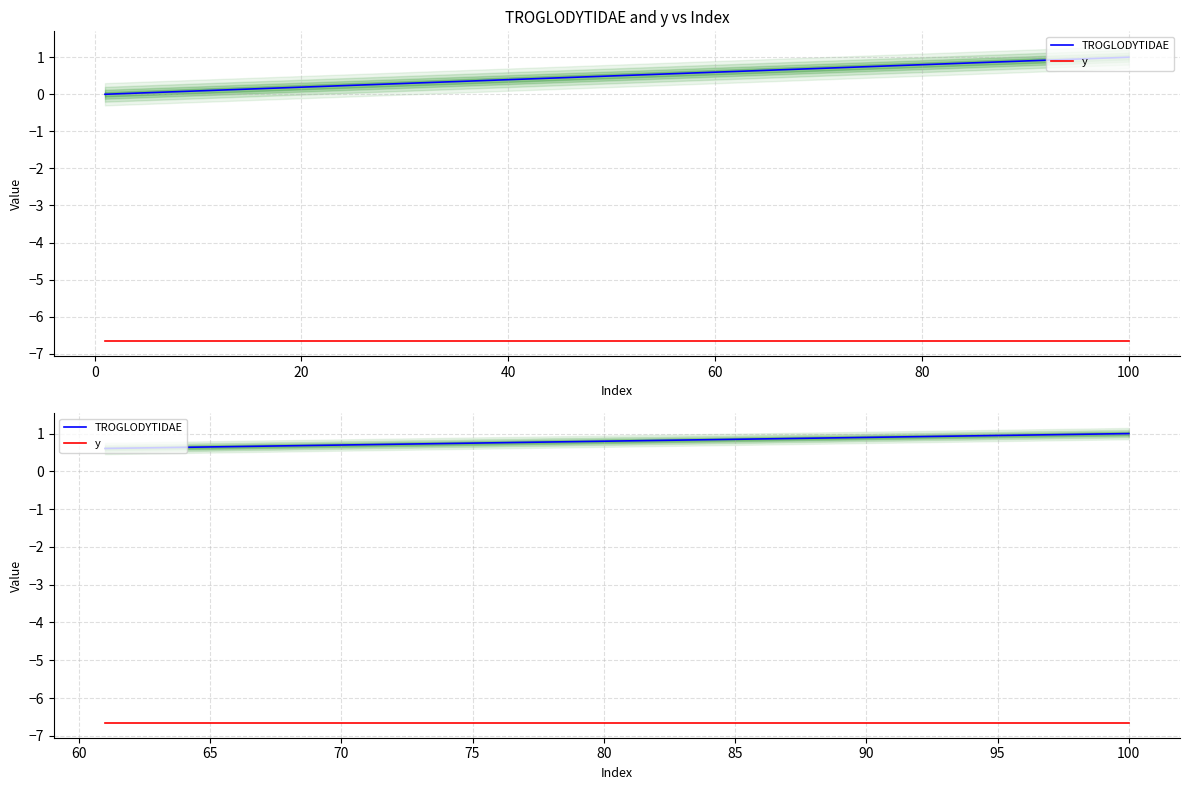

Reading left to right, list all the values displayed in this chart.

TROGLODYTIDAE: 0.6	0.6	0.6	0.6	0.6	0.7	0.7	0.7	0.7	0.7	0.7	0.7	0.7	0.7	0.7	0.8	0.8	0.8	0.8	0.8	0.8	0.8	0.8	0.8	0.8	0.9	0.9	0.9	0.9	0.9	0.9	0.9	0.9	0.9	0.9	1.0	1.0	1.0	1.0	1.0
y: -6.7	-6.7	-6.7	-6.7	-6.7	-6.7	-6.7	-6.7	-6.7	-6.7	-6.7	-6.7	-6.7	-6.7	-6.7	-6.7	-6.7	-6.7	-6.7	-6.7	-6.7	-6.7	-6.7	-6.7	-6.7	-6.7	-6.7	-6.7	-6.7	-6.7	-6.7	-6.7	-6.7	-6.7	-6.7	-6.7	-6.7	-6.7	-6.7	-6.7